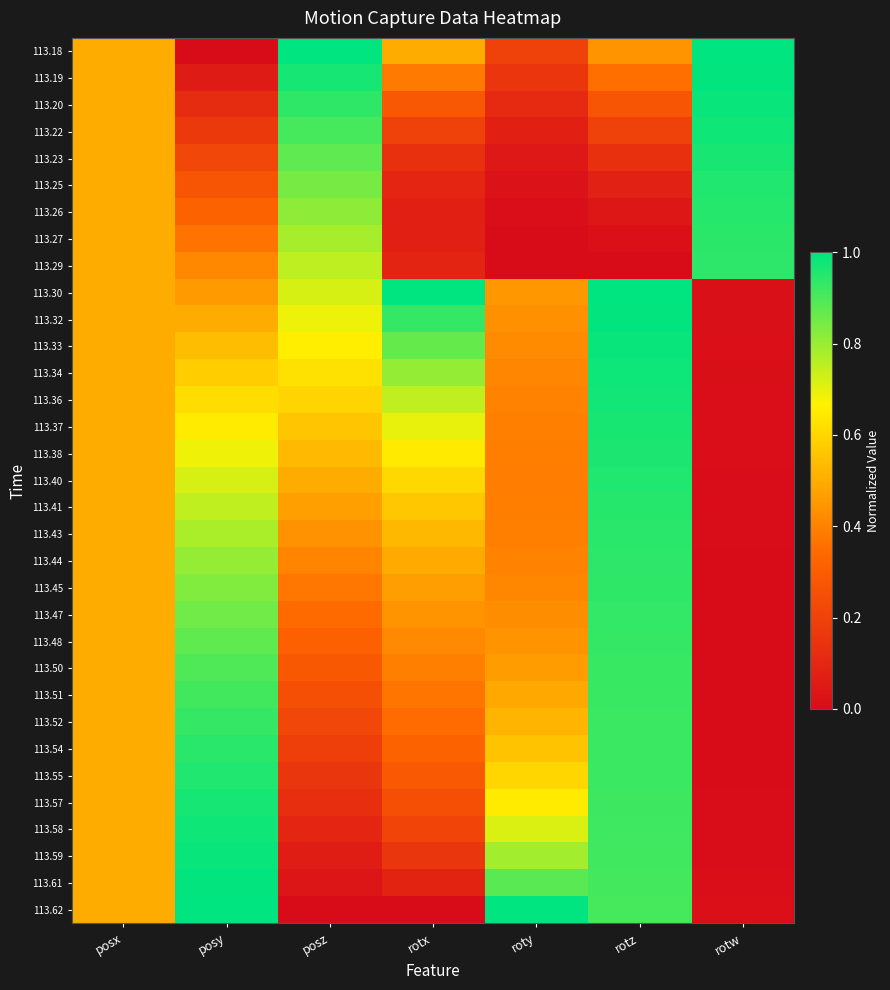

Count the number of data series in this chart.

33